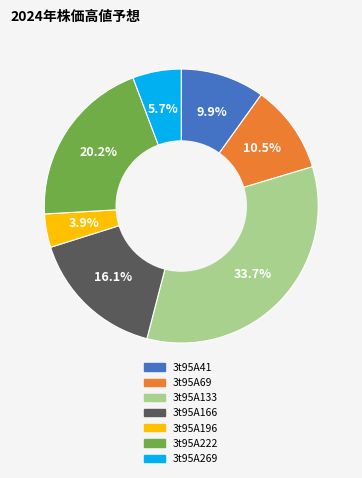

What is the ratio of the value at 3t95A69 to the value at 3t95A133?

0.3